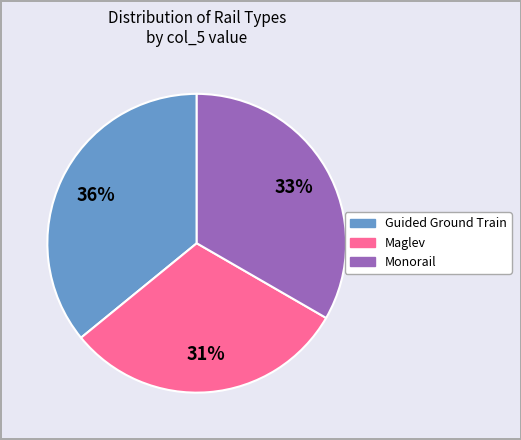

Is there any slice that represents more than half of the pie?

No